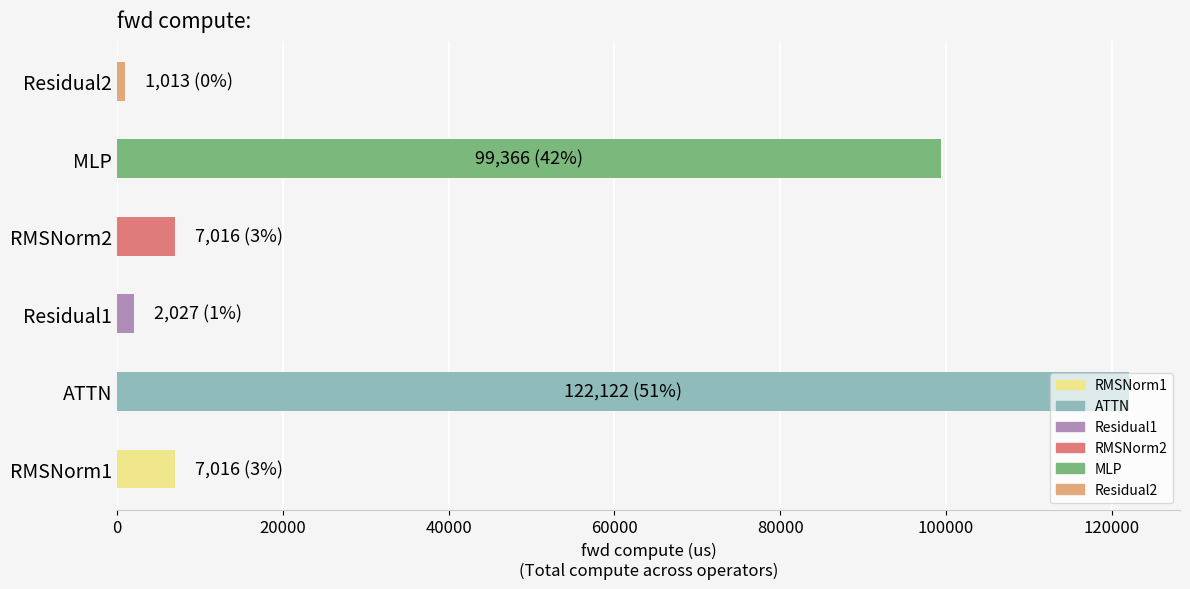

Count the number of data series in this chart.

6